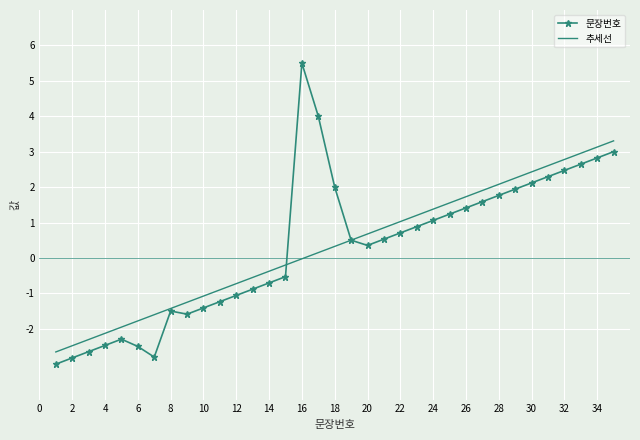

What is the greatest value displayed?

5.5